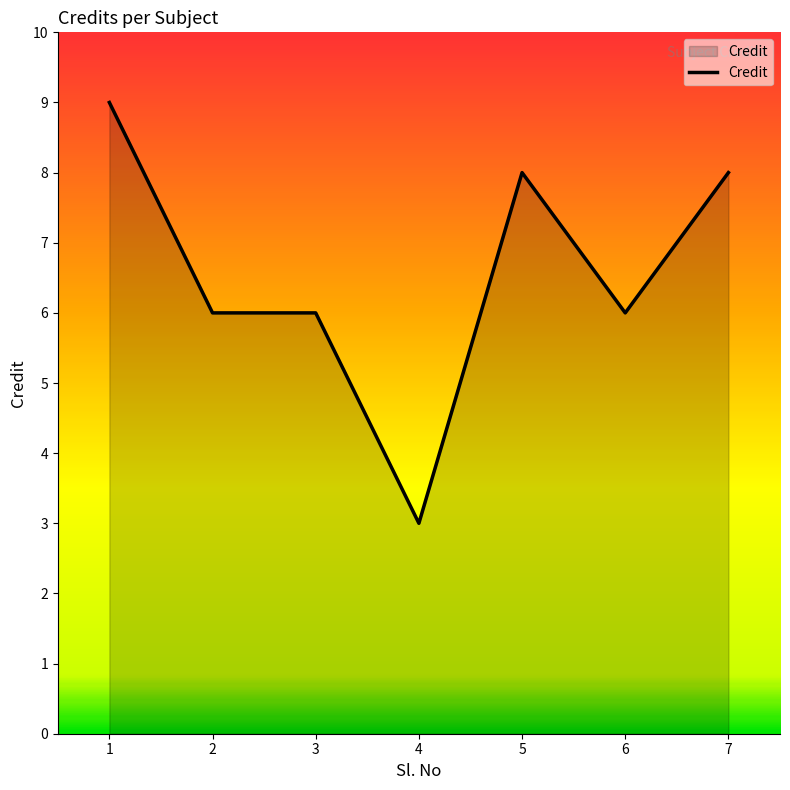

Reading right to left, extract all data points from this chart.

7=8	6=6	5=8	4=3	3=6	2=6	1=9